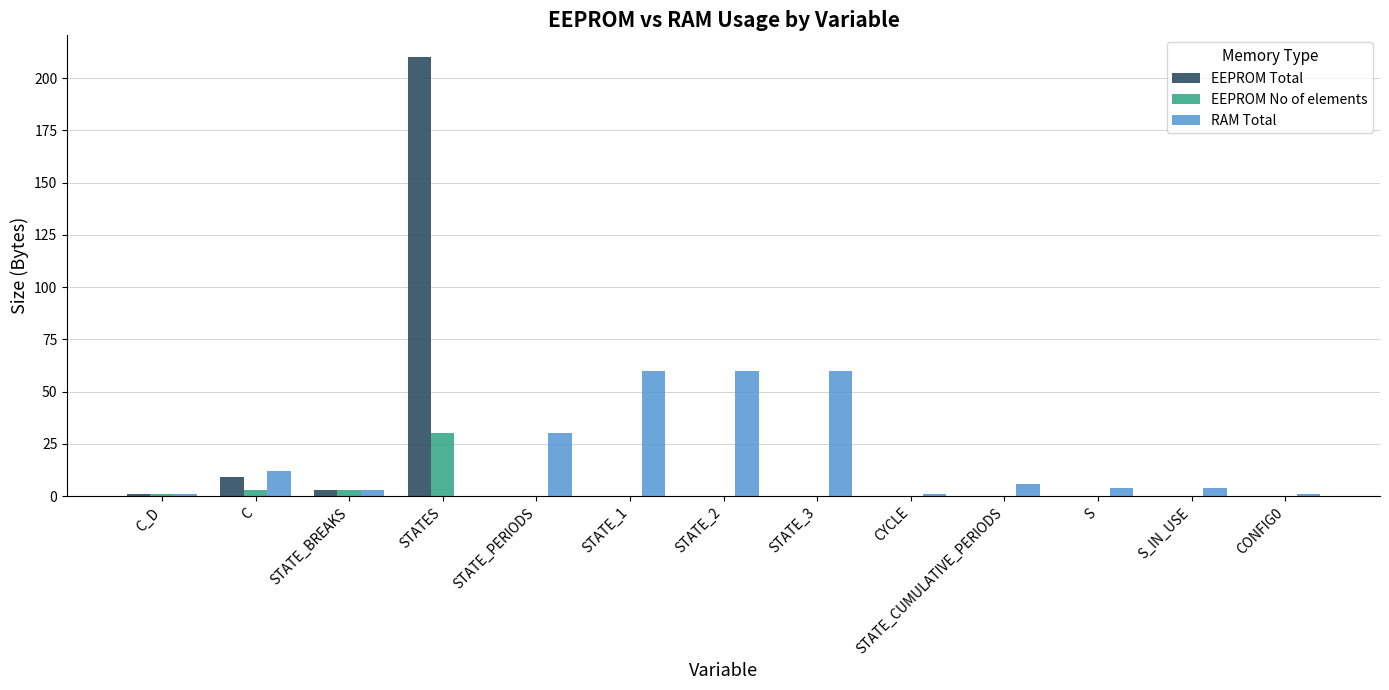

What is the sum of all EEPROM No of elements values?

37